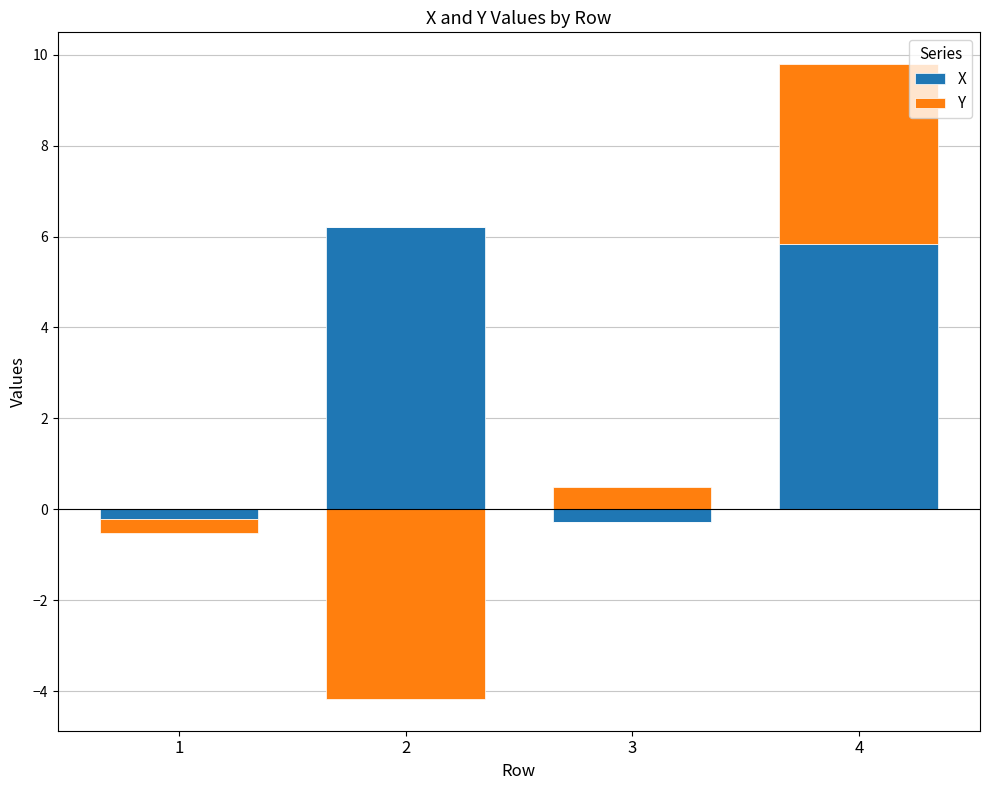

The Y series shows 4.0 at 4. True or false?

True